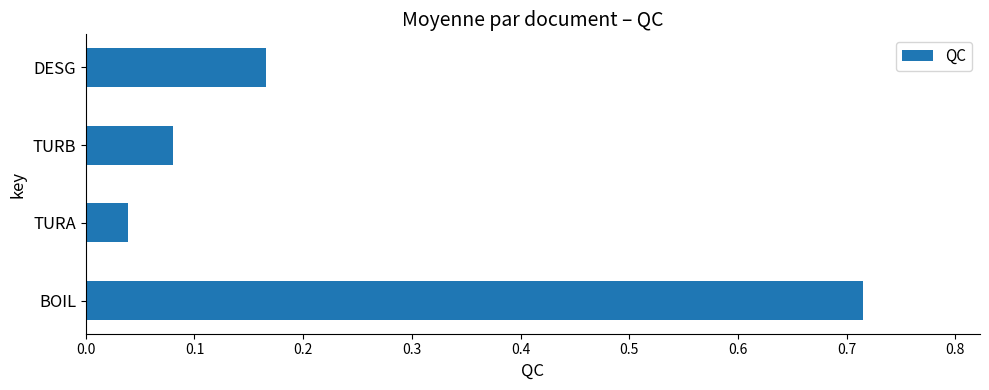

The chart shows a value of 1.1 at BOIL. True or false?

False